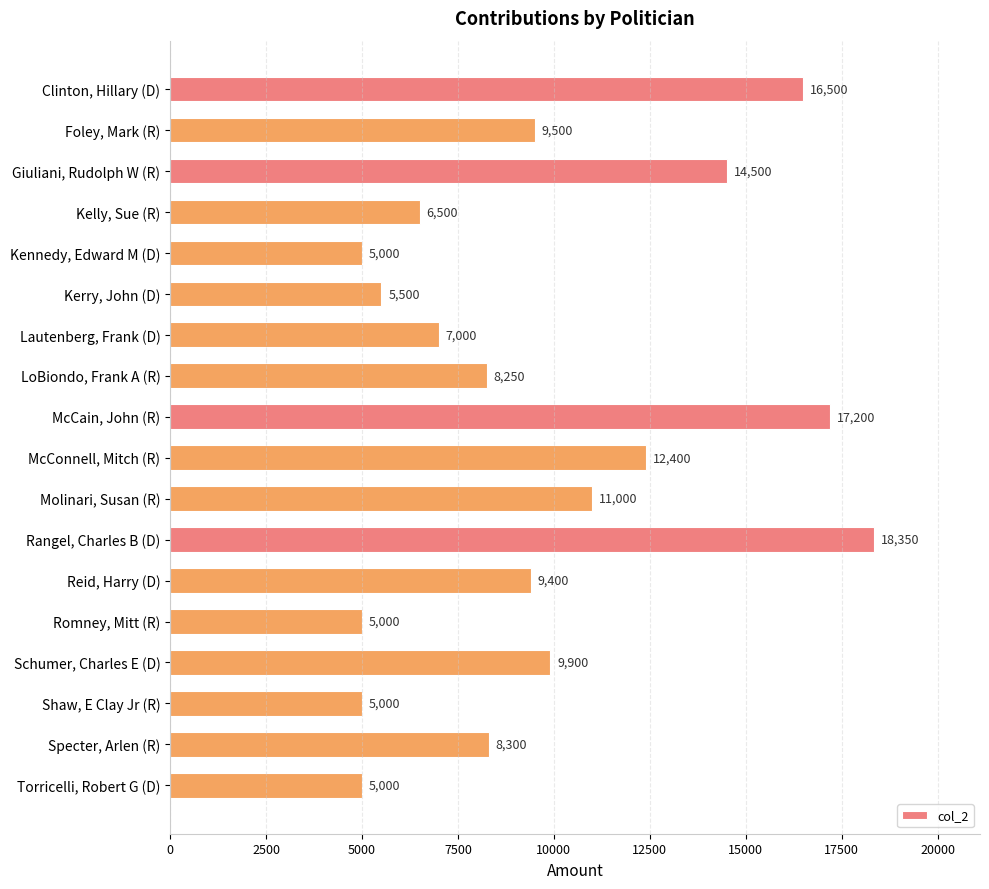

Are the bars grouped side by side (vs. stacked)?

No